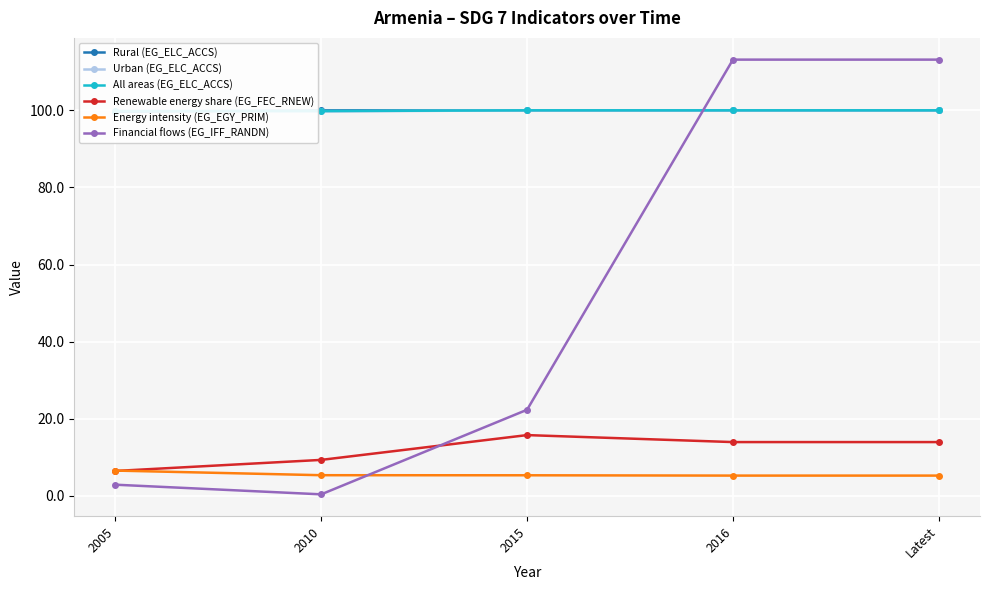

Which label corresponds to the smallest value in the chart?

2010